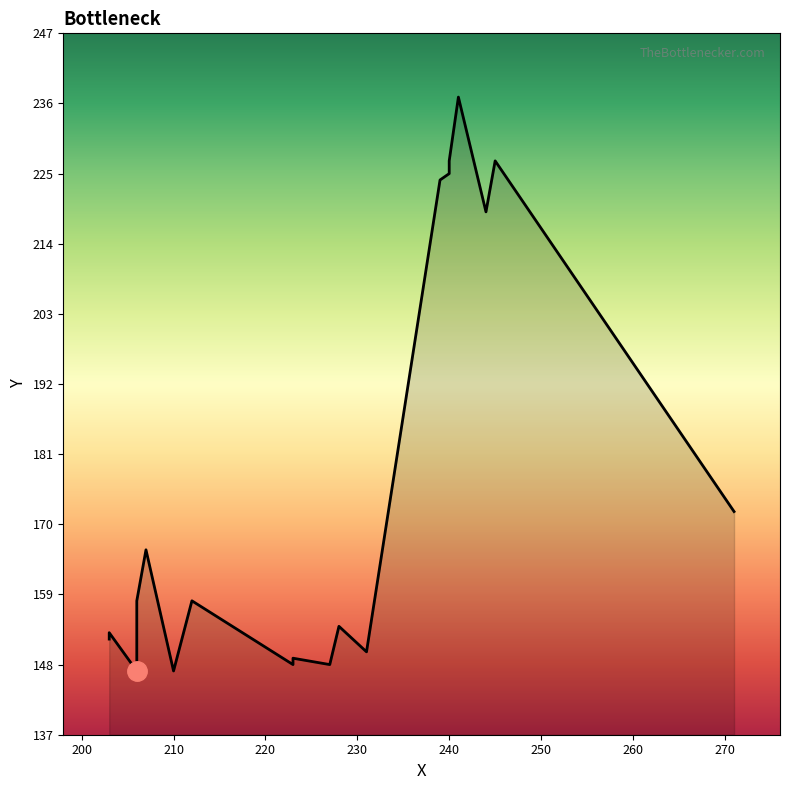

Which label corresponds to the smallest value in the chart?

210